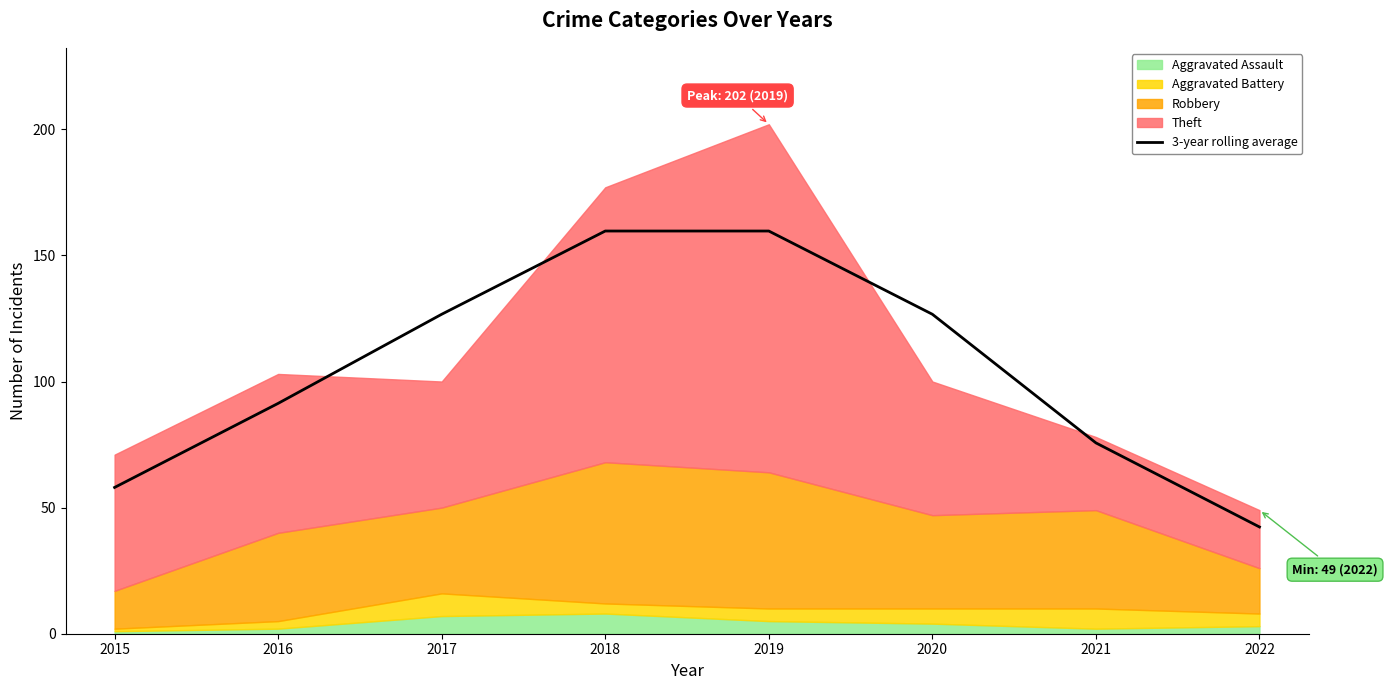

What is the value of the 3rd point from the left?

126.7